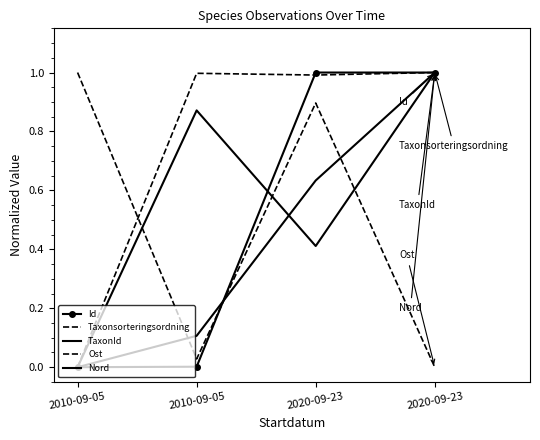

What is the average value of the Id series?

0.5